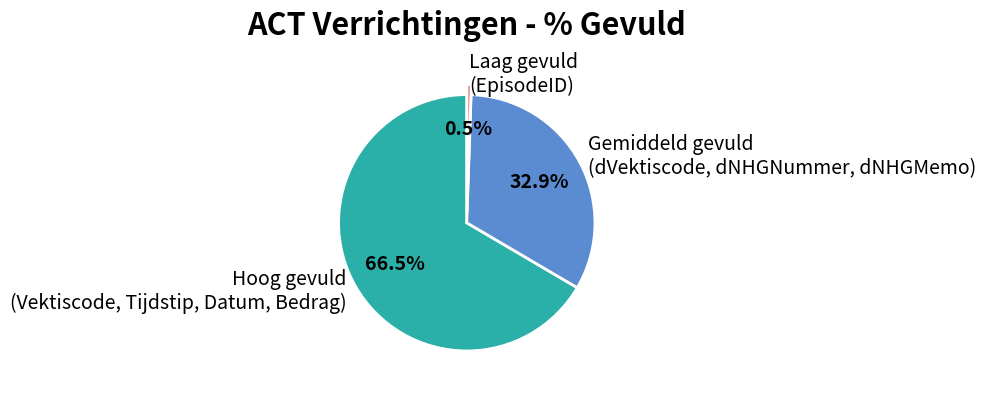

Which slice is the smallest?

Laag gevuld (EpisodeID)